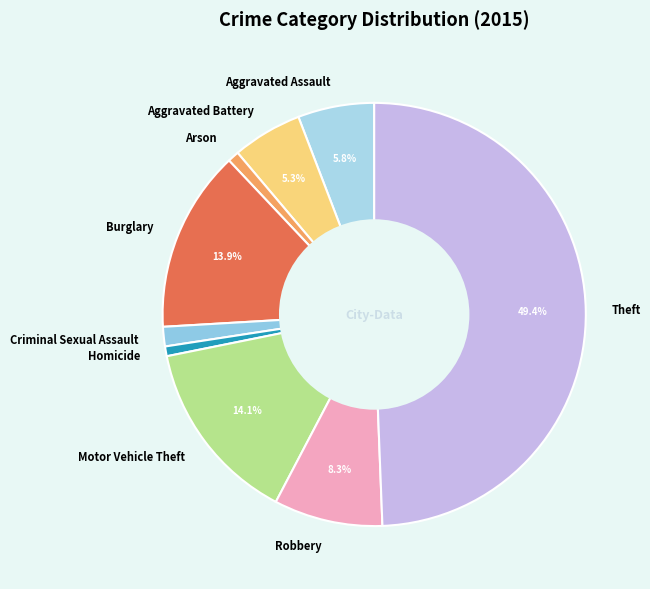

What is the largest slice in the pie chart?

Theft